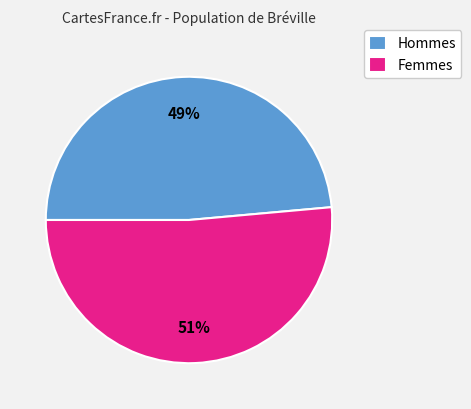

Does Hommes account for over 50% of the chart?

No